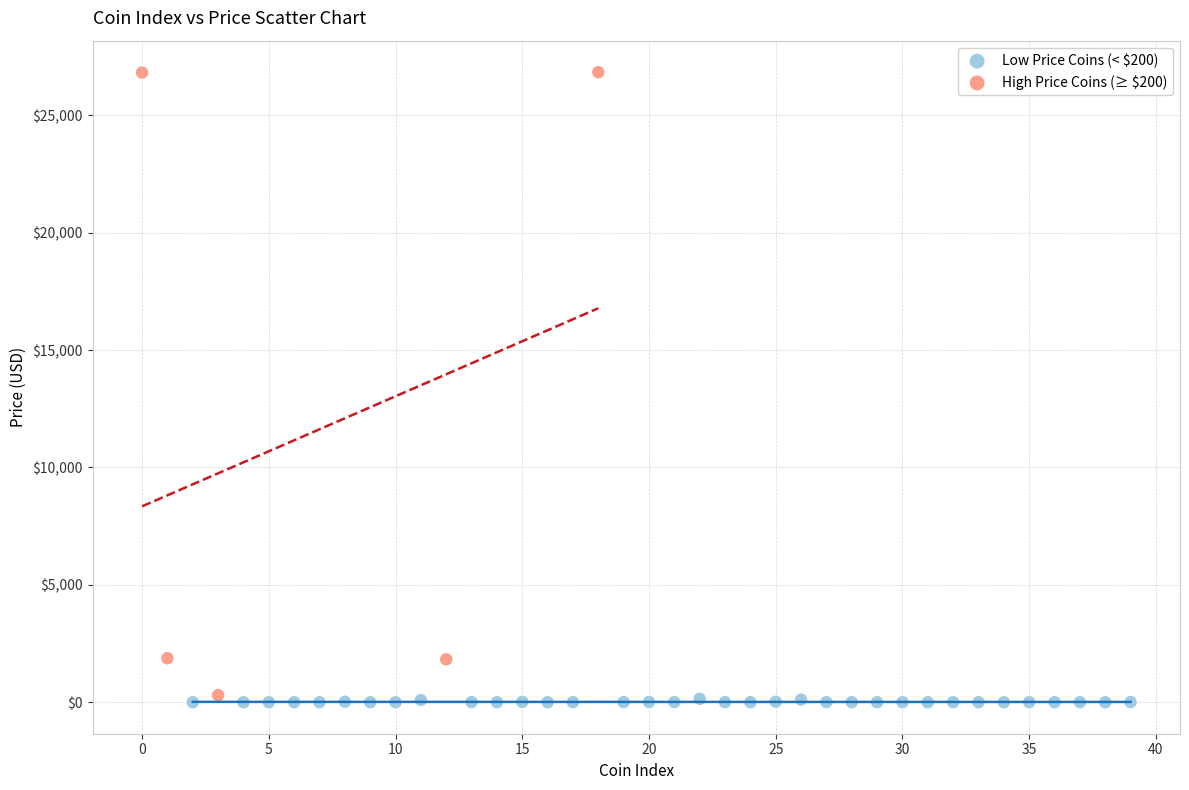

Which series has the widest spread of Y values?

High Price Coins (≥ $200)